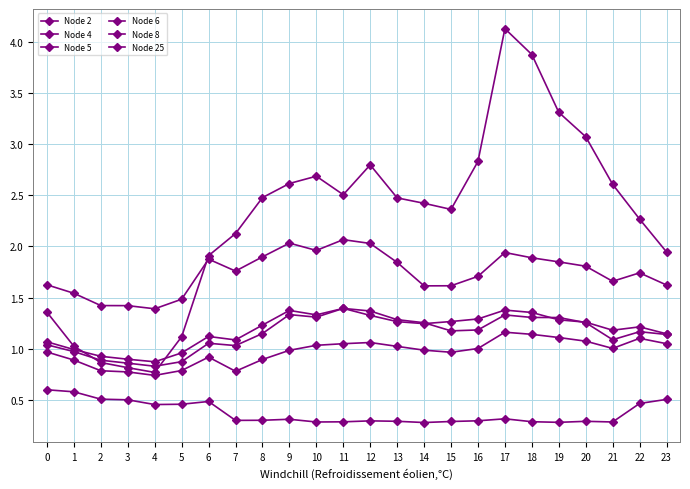

Is this an area chart (filled region under the line)?

No